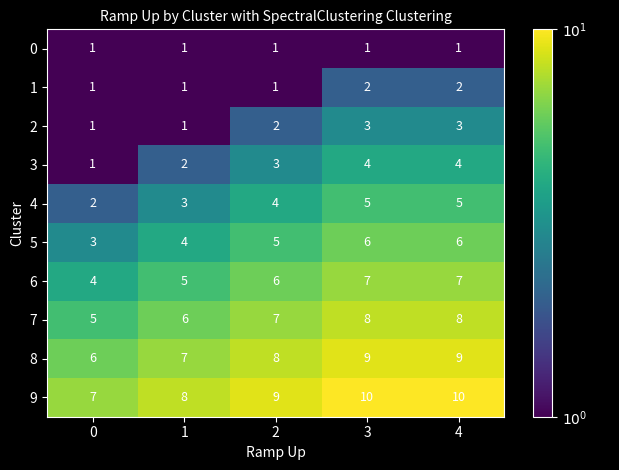

What is the difference between the highest and lowest values at 0?

6